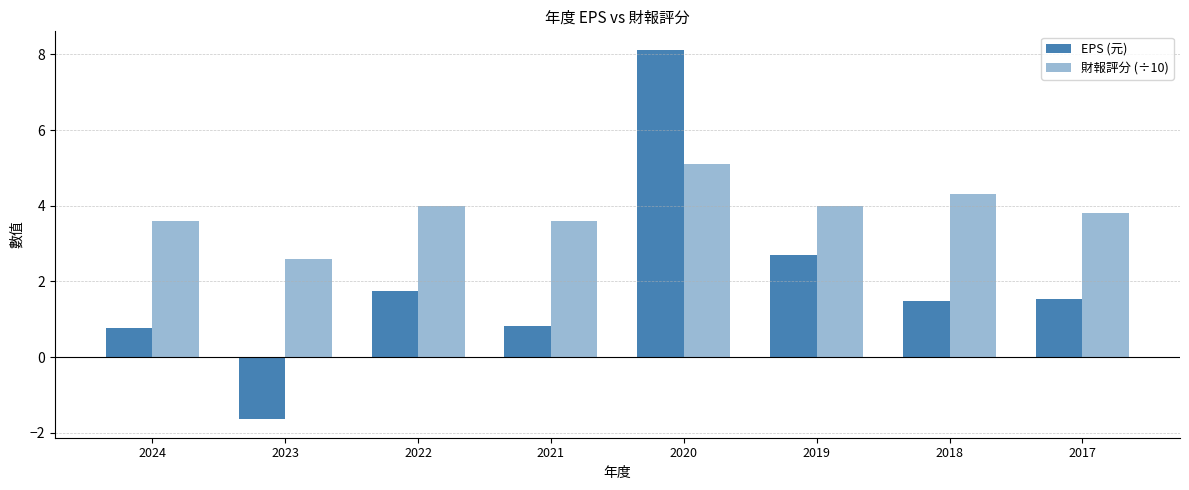

How many data points in EPS (元) are above 1?

5